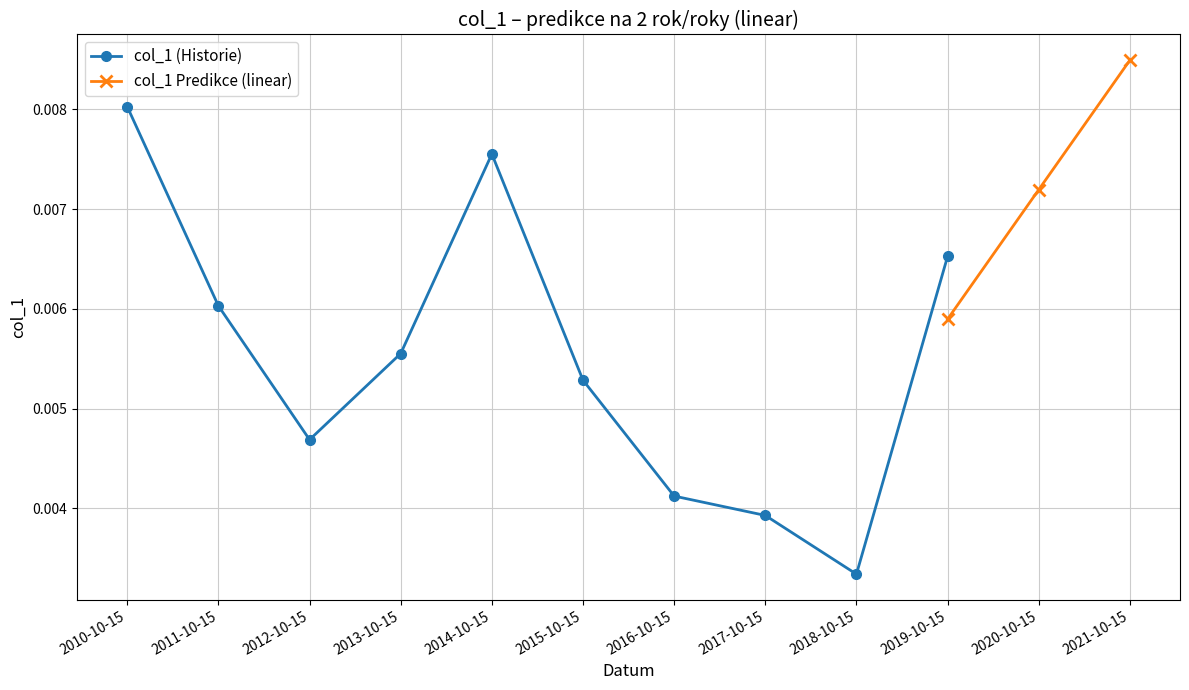

Between 2017-10-15 and 2015-10-15, which is larger?

2015-10-15